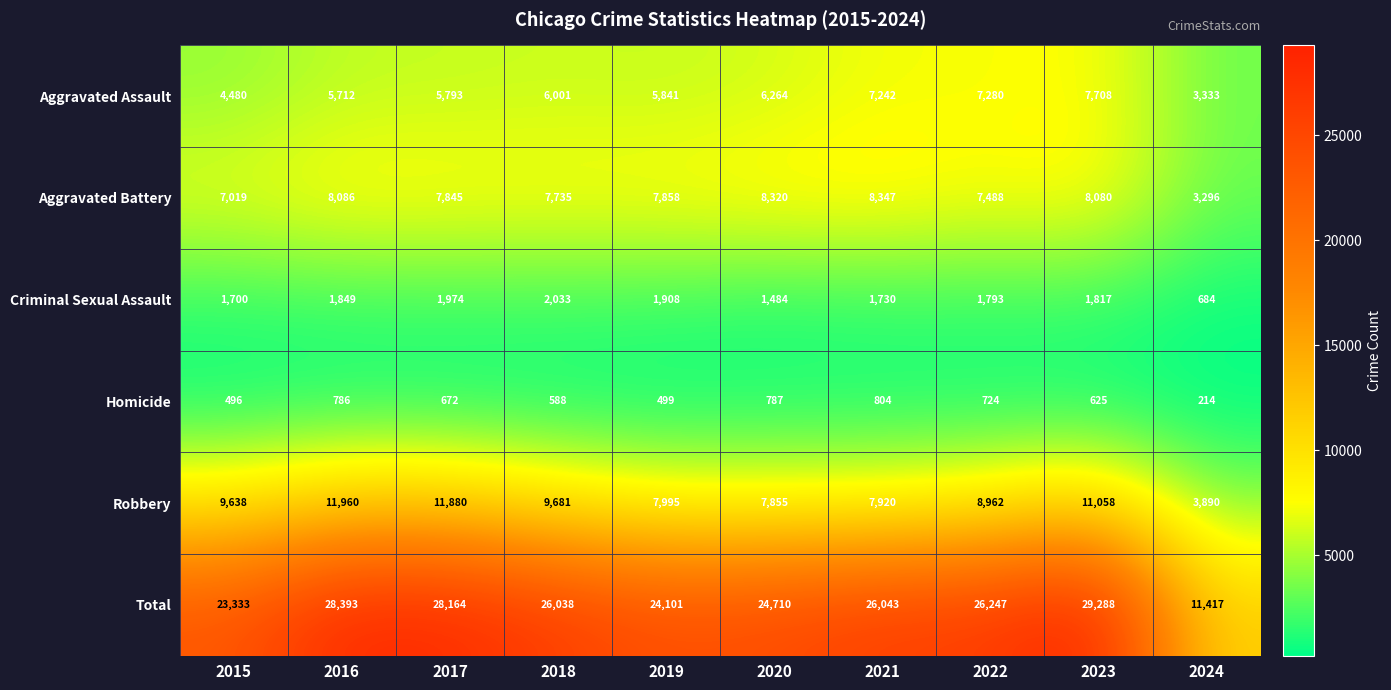

Rank the series at 2024 from highest to lowest value.

Total, Robbery, Aggravated Assault, Aggravated Battery, Criminal Sexual Assault, Homicide